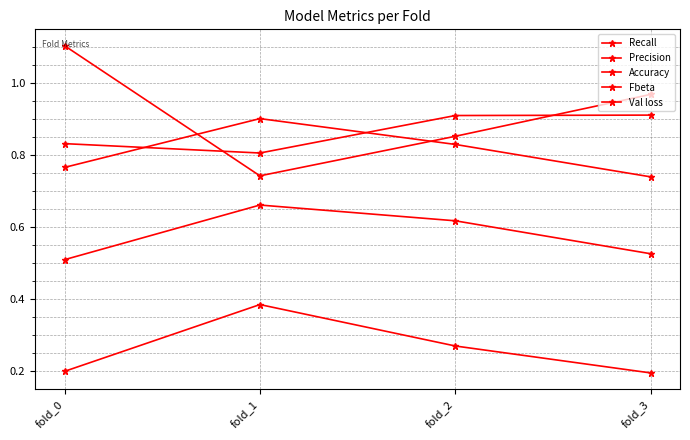

What is the maximum value for Accuracy?

0.9